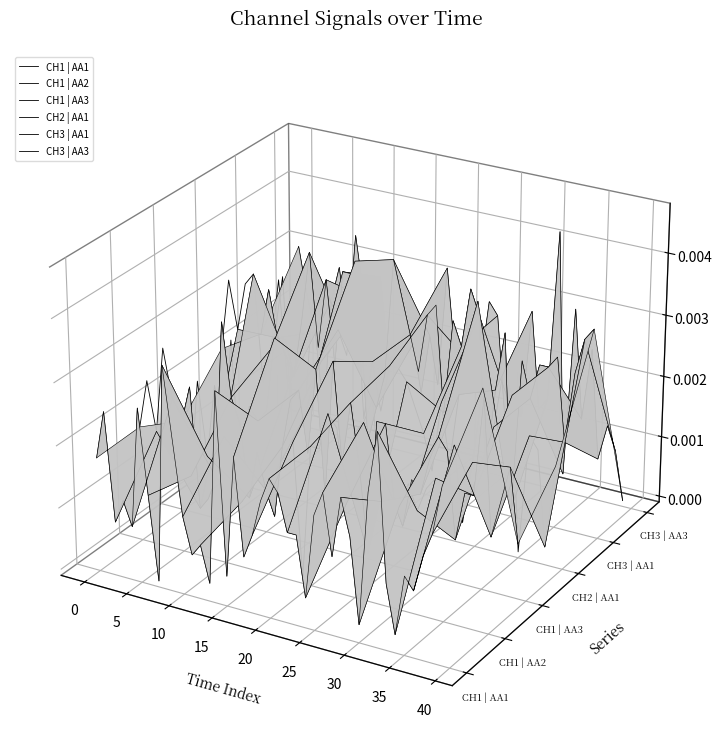

How many negative values does the CH1 | AA2 series have?

32